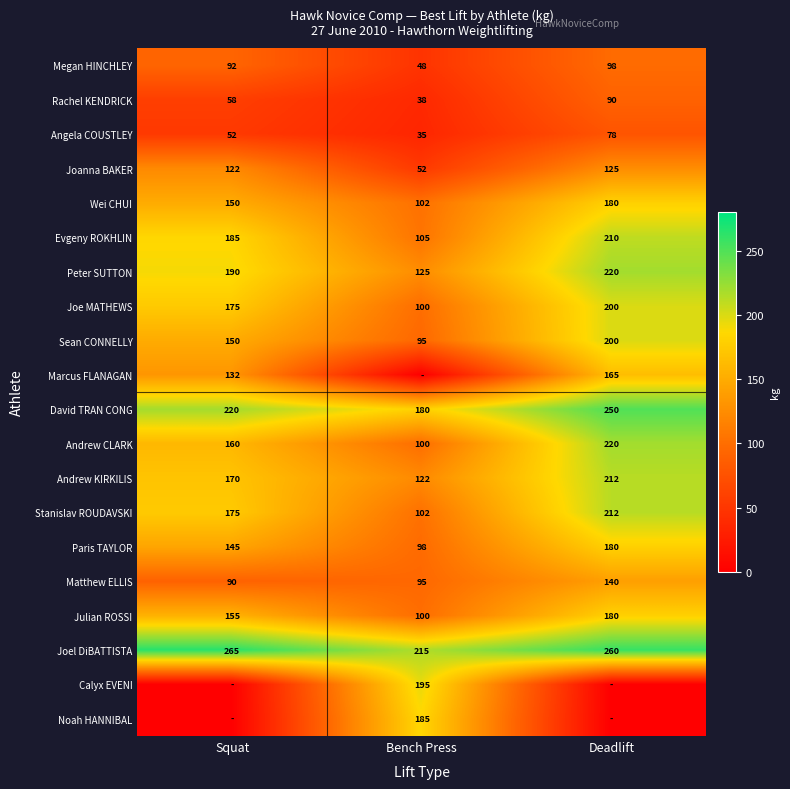

What is the sum of all Joel DiBATTISTA values?

740